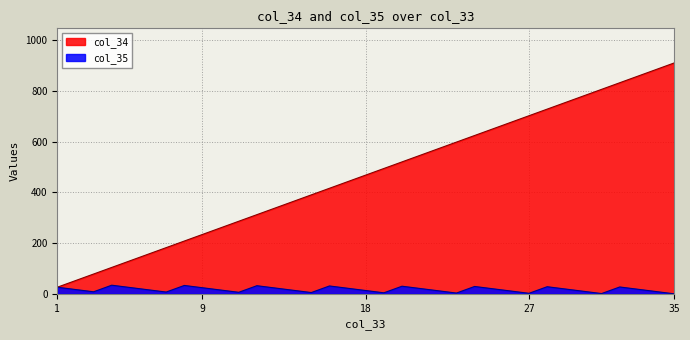

How many values in col_35 are above zero?

34